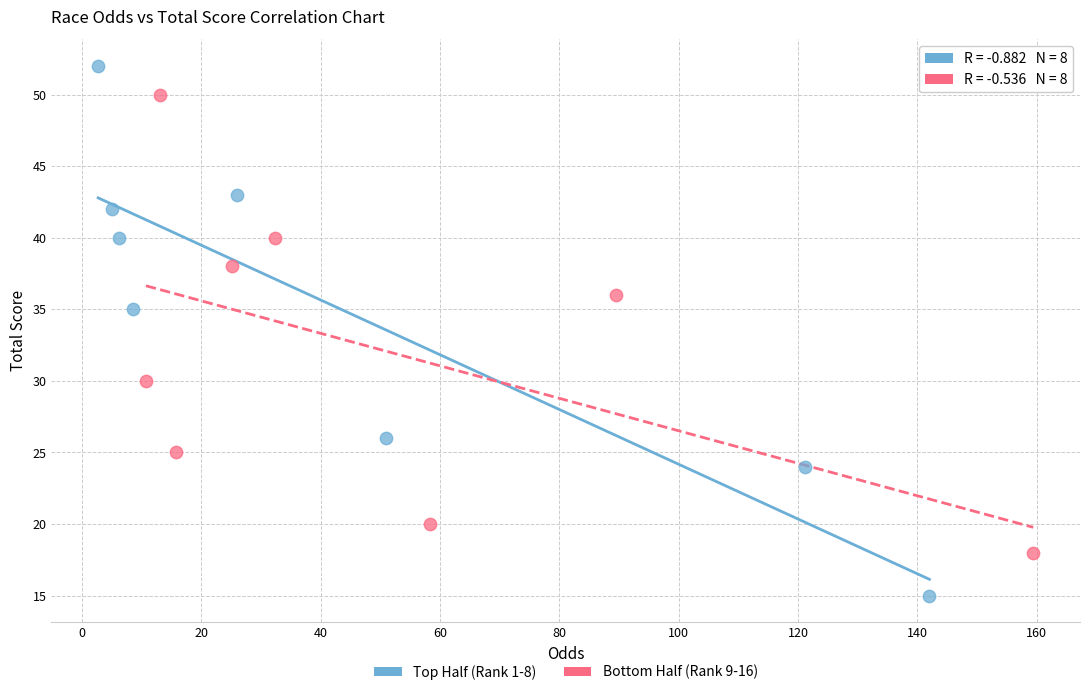

Which series reaches the maximum Y coordinate?

Top Half (Rank 1-8)